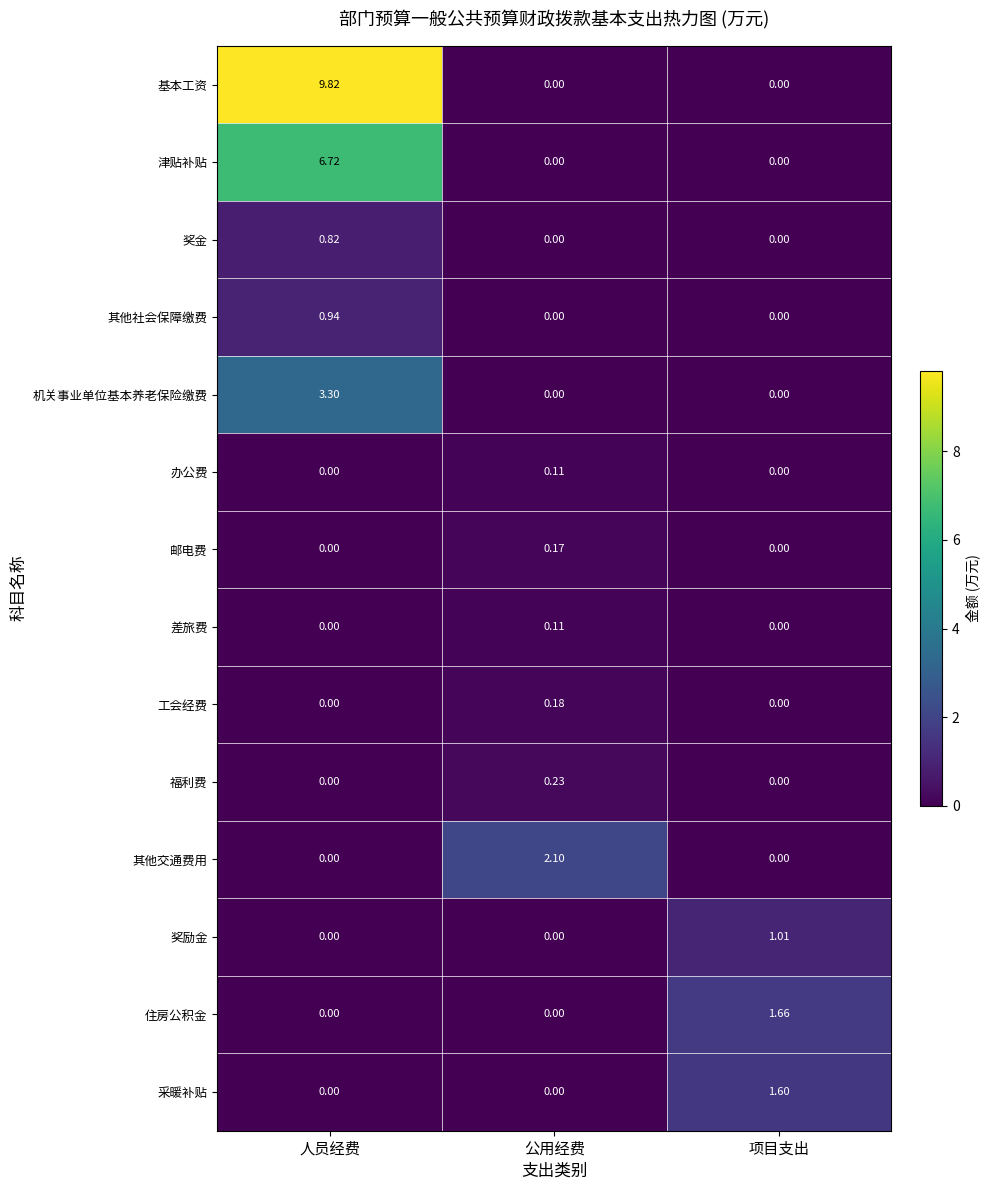

Which category has the highest value in the 福利费 series?

公用经费